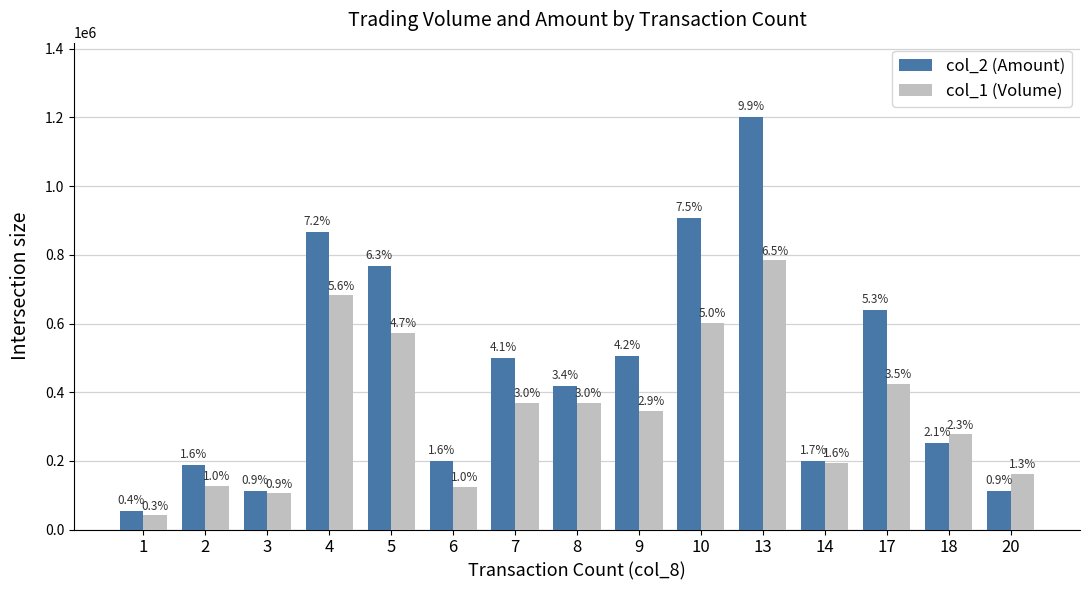

What is the total value across all series at 4?

1548130